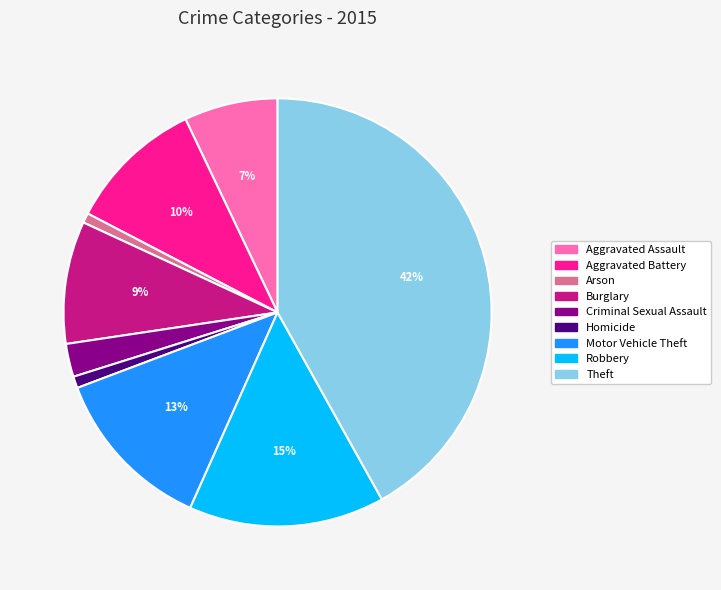

Do Aggravated Assault and Burglary together represent more than half of the pie?

No